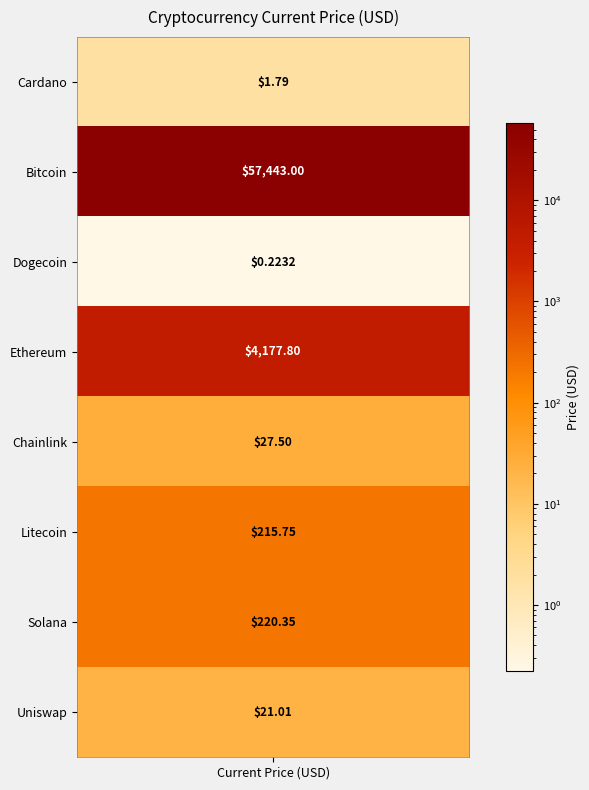

What is the smallest value displayed?

0.2